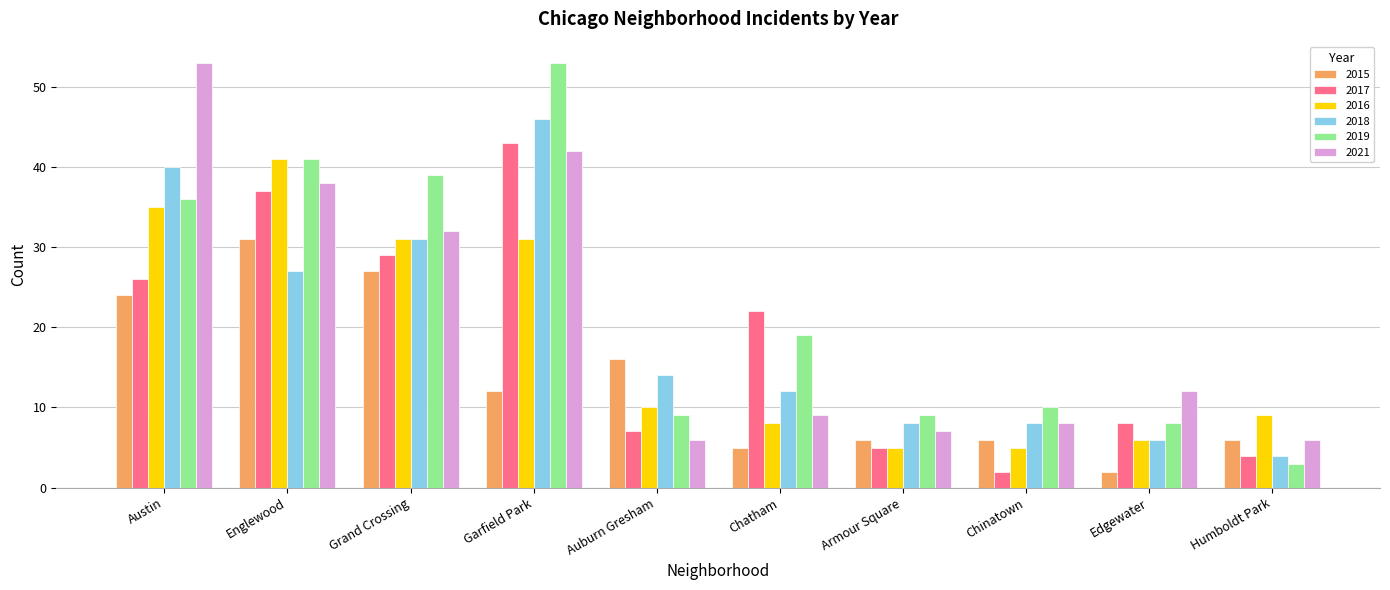

Where does the 2019 series first go above 19?

Austin